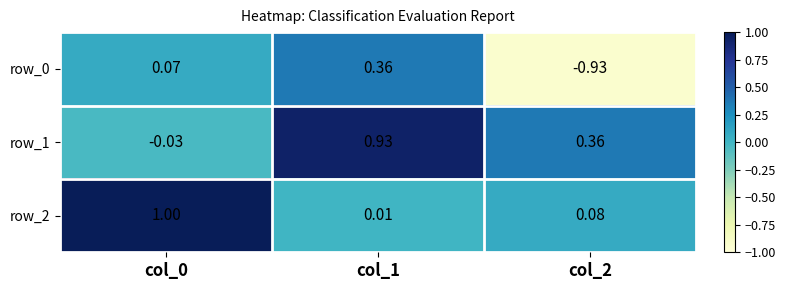

Is the value of row_0 at col_0 greater than the value of row_1 at col_0?

Yes